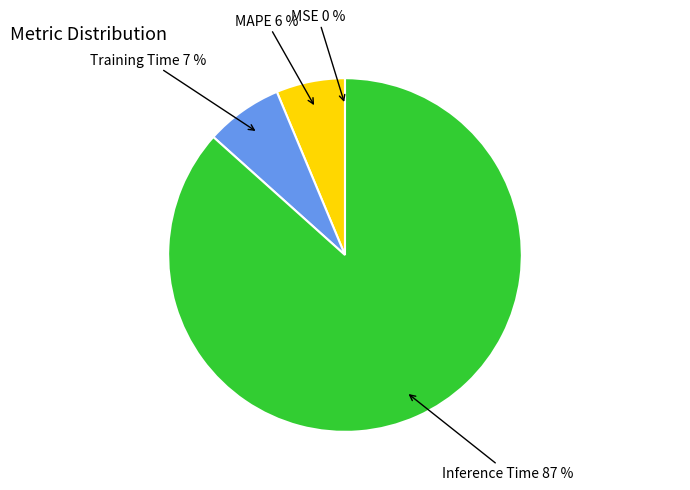

Which category accounts for the majority?

Inference Time